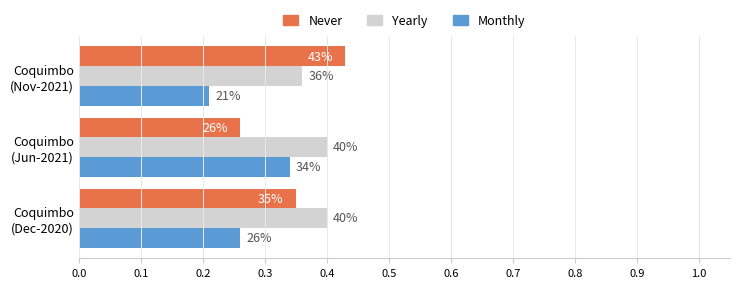

What is the value of the Never bar at the 2nd from the left?

0.3